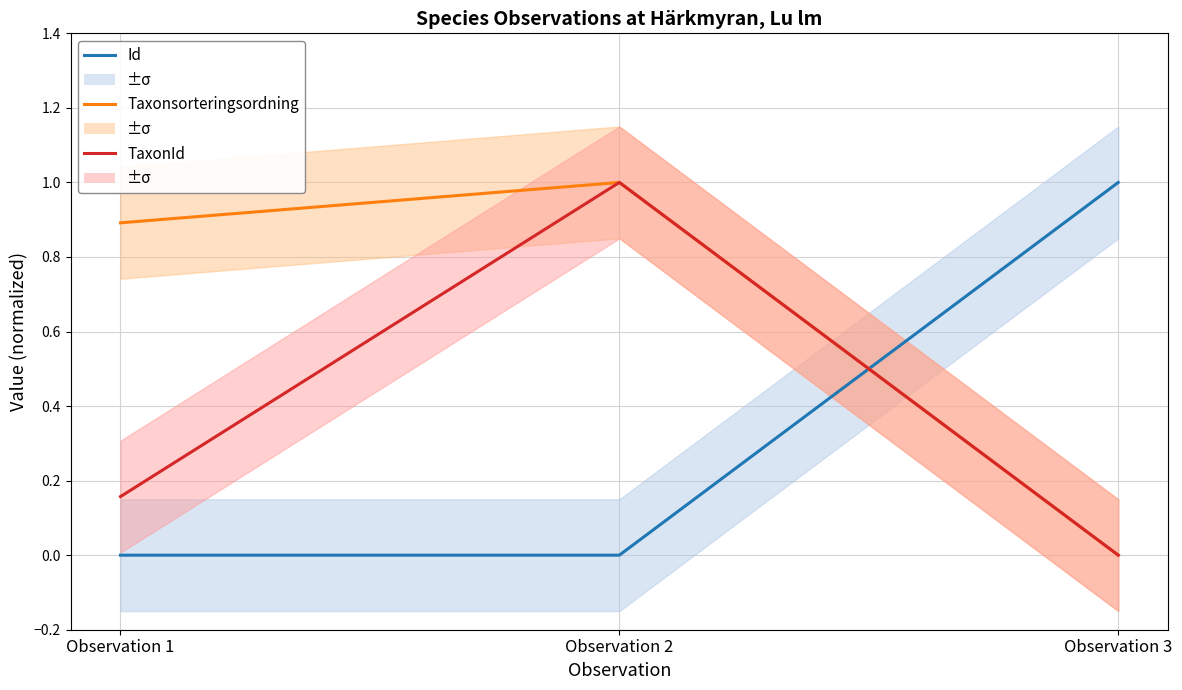

The TaxonId series shows 0.2 at Observation 1. True or false?

True